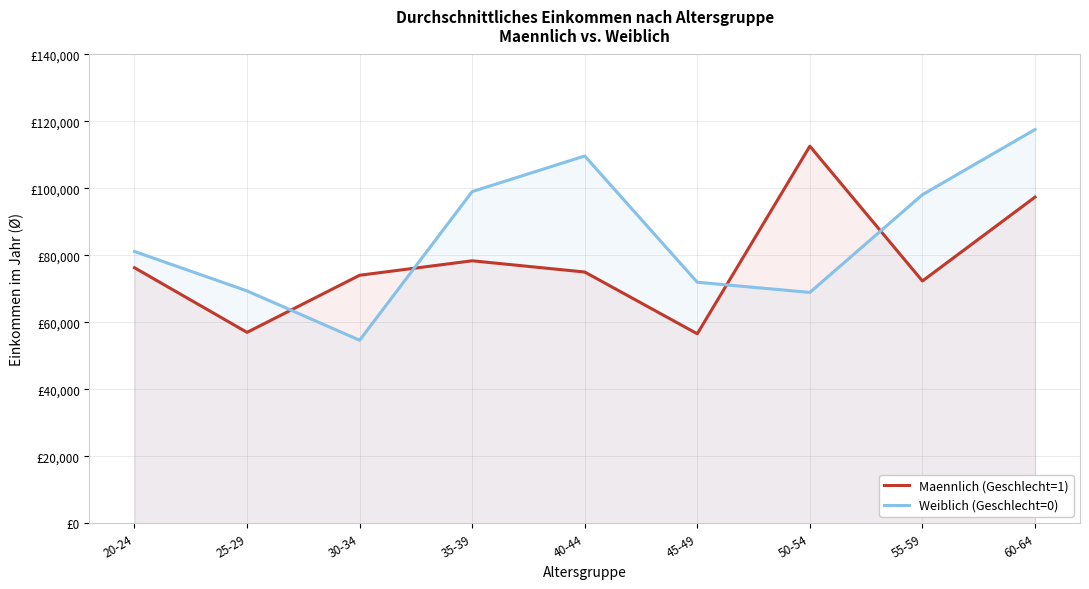

Is the value of Weiblich (Geschlecht=0) at 20-24 greater than the value of Maennlich (Geschlecht=1) at 20-24?

Yes